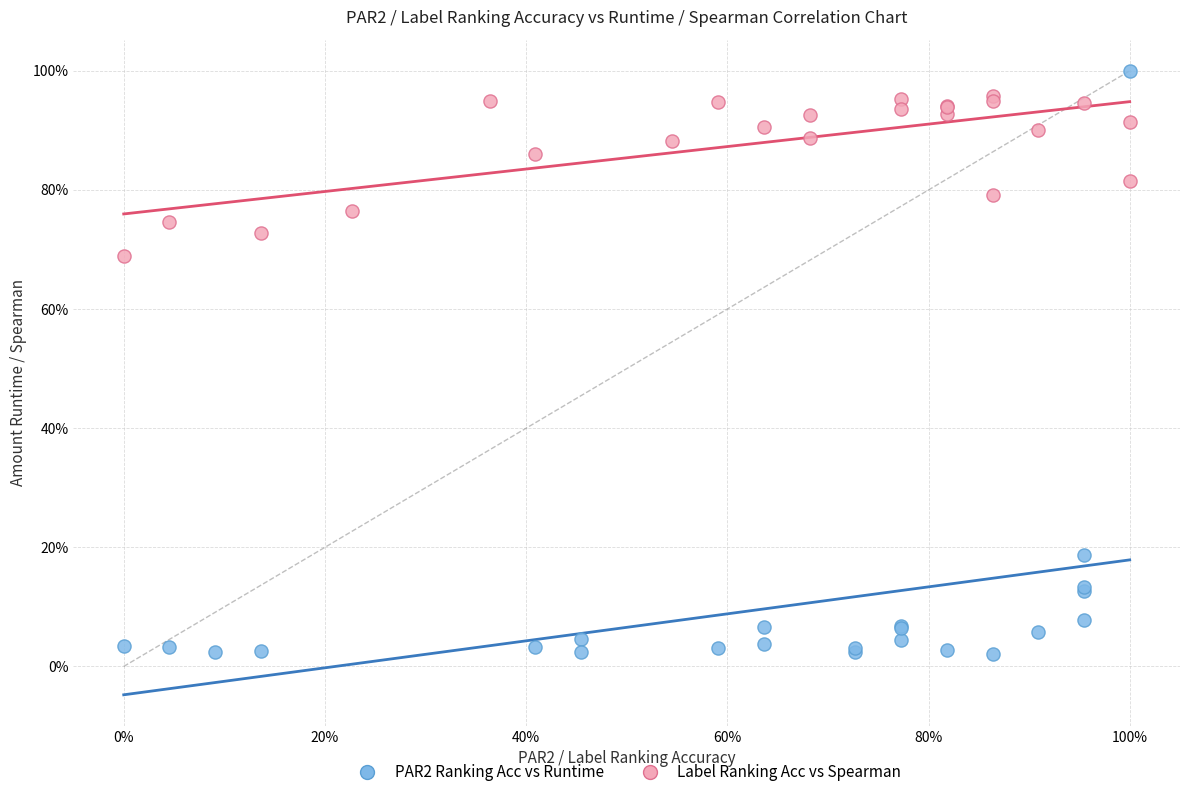

Which series contains the lowest Y value?

PAR2 Ranking Acc vs Runtime